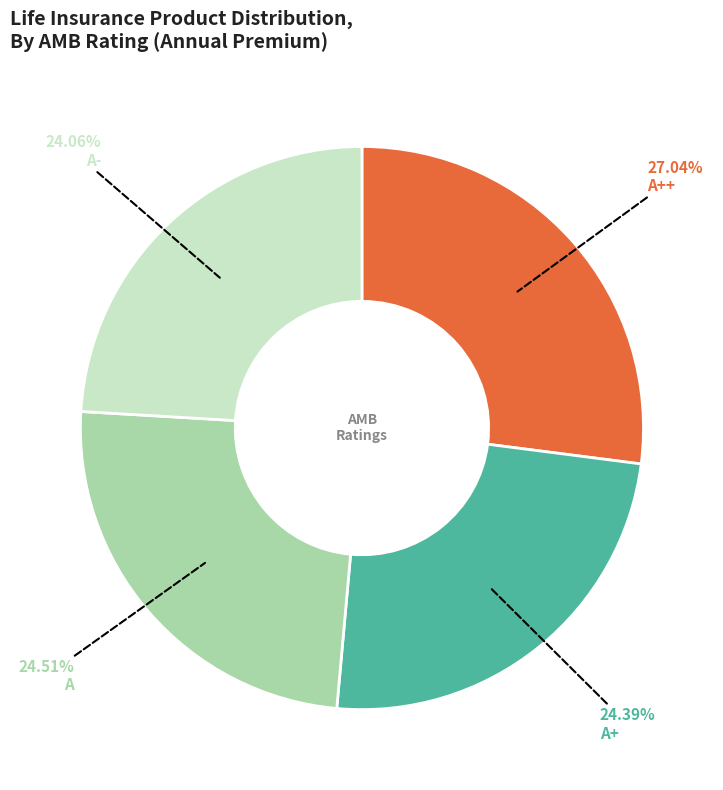

The A+ slice represents 39% of the pie. True or false?

False